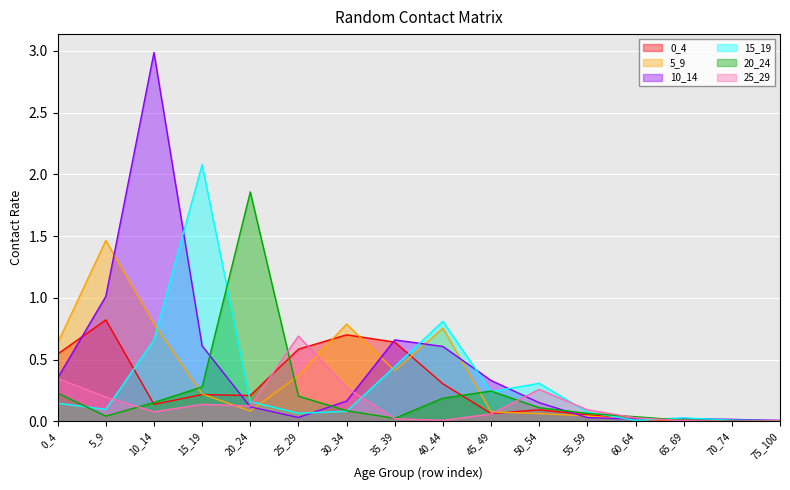

How many lines are shown in the chart?

6